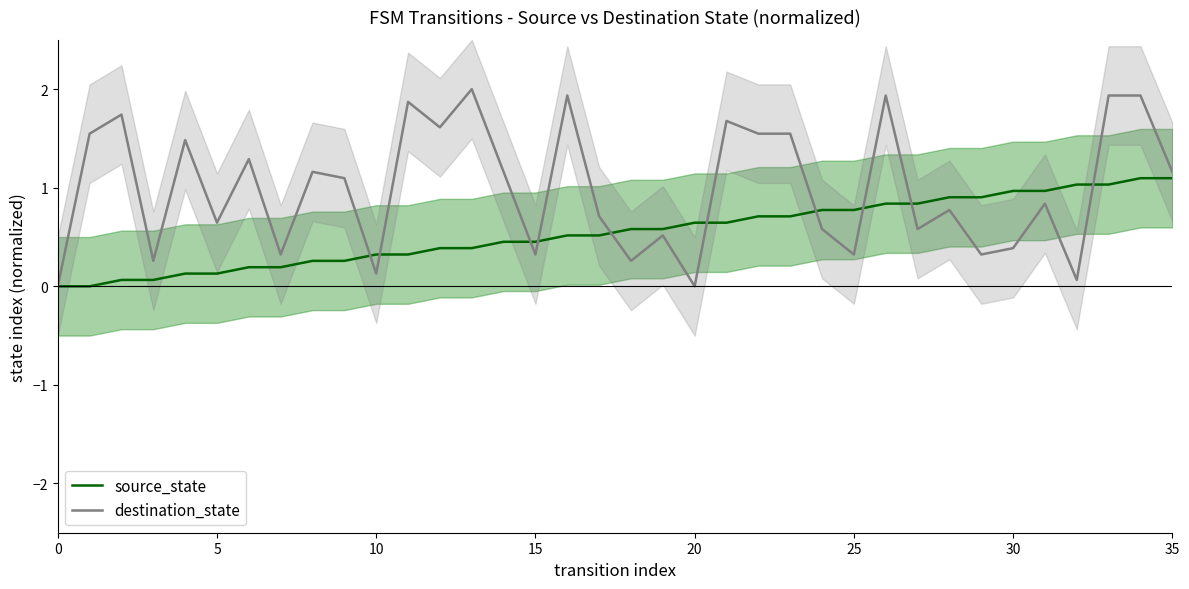

Which has a higher value, 35 or 10?

35